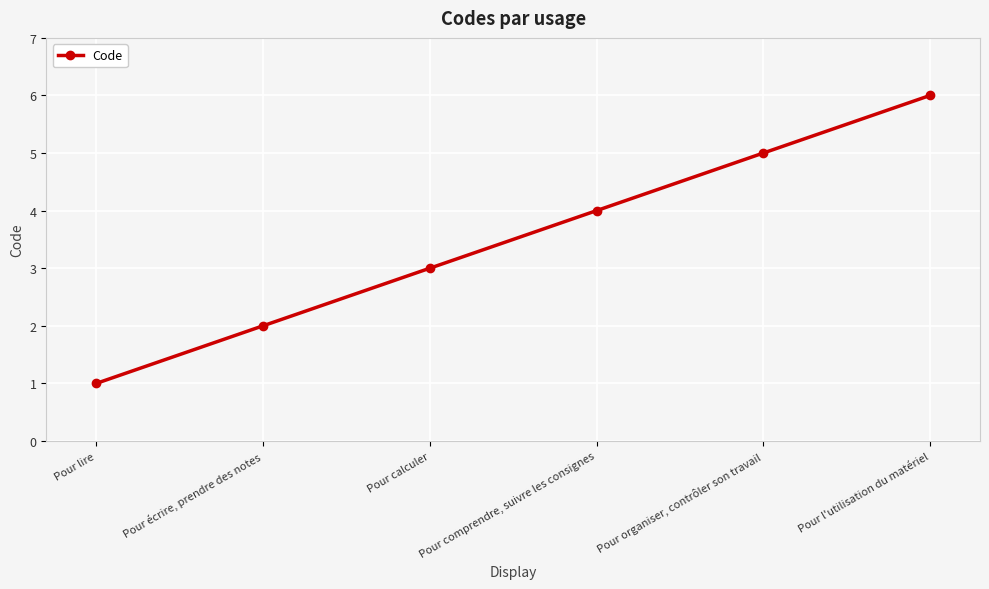

What is the maximum value shown in the chart?

6